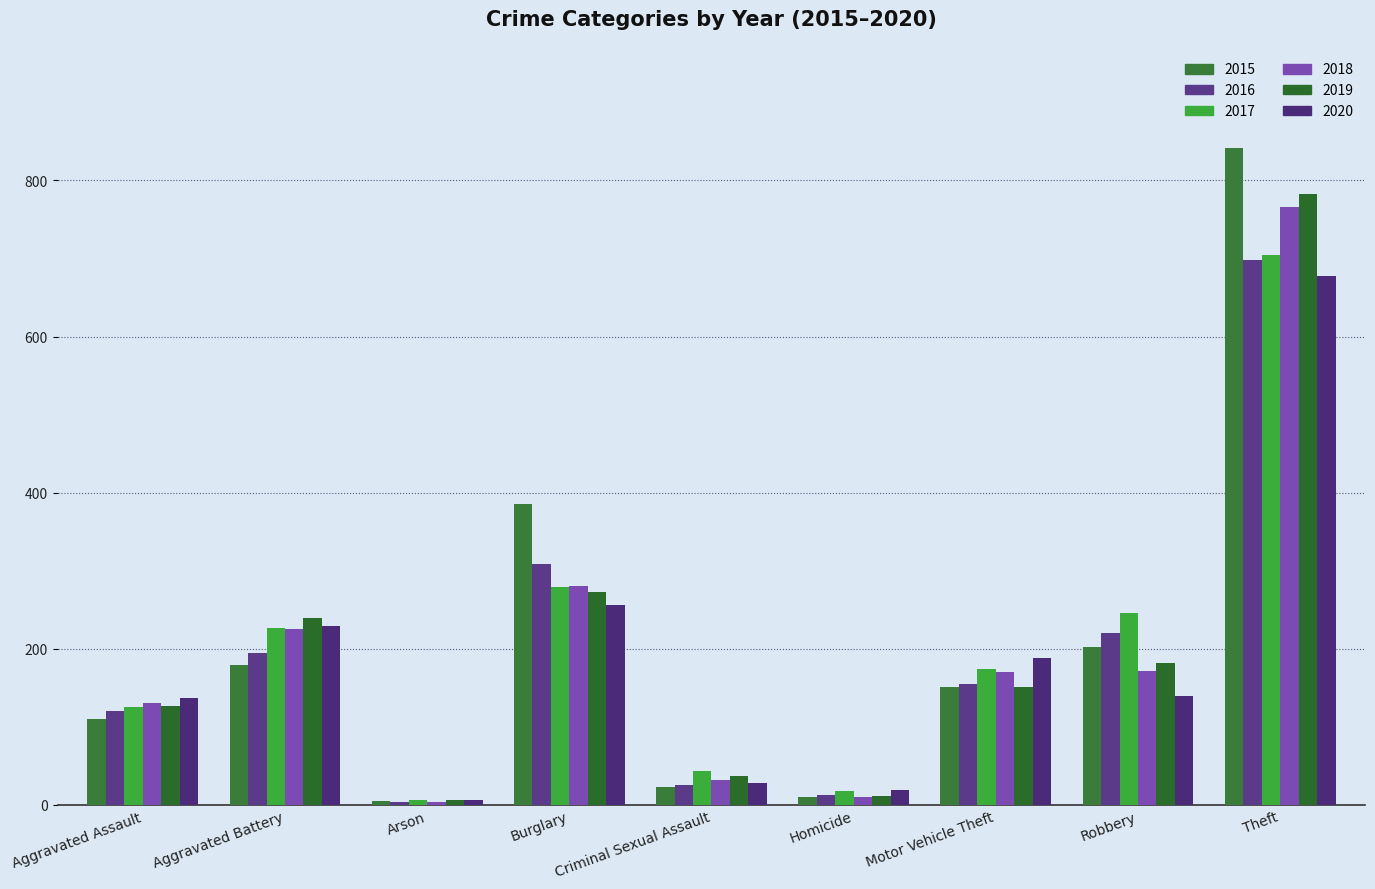

What is the maximum value shown in the chart?

841